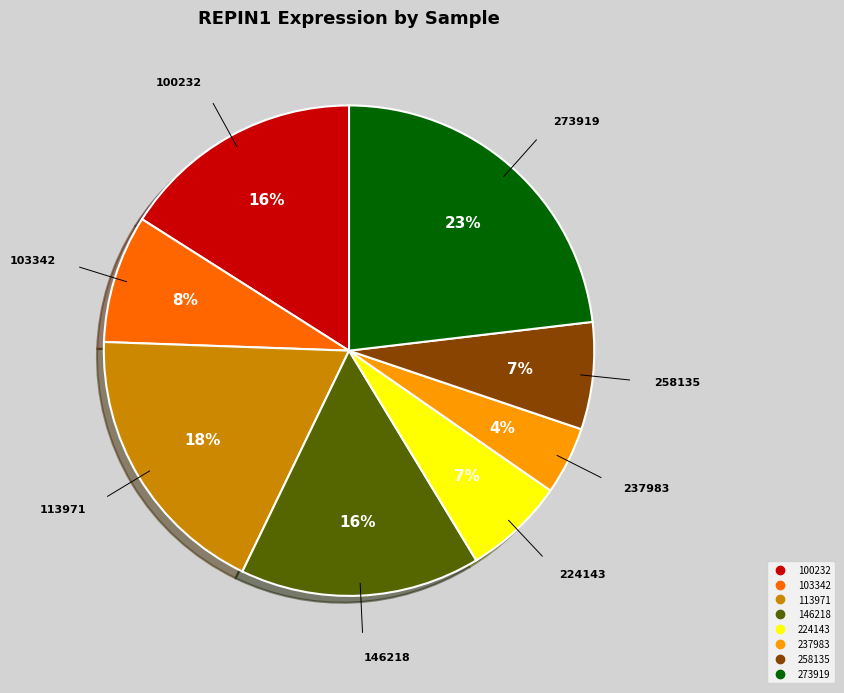

Is there any slice that represents more than half of the pie?

No